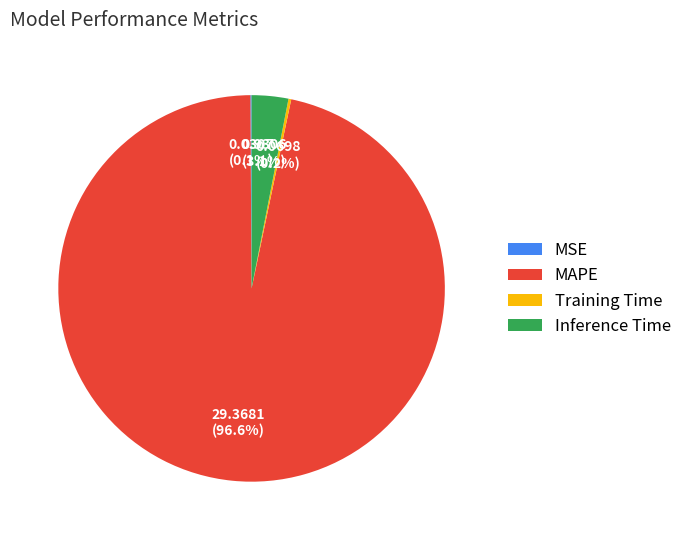

To the nearest percent, what portion does MAPE represent?

97%